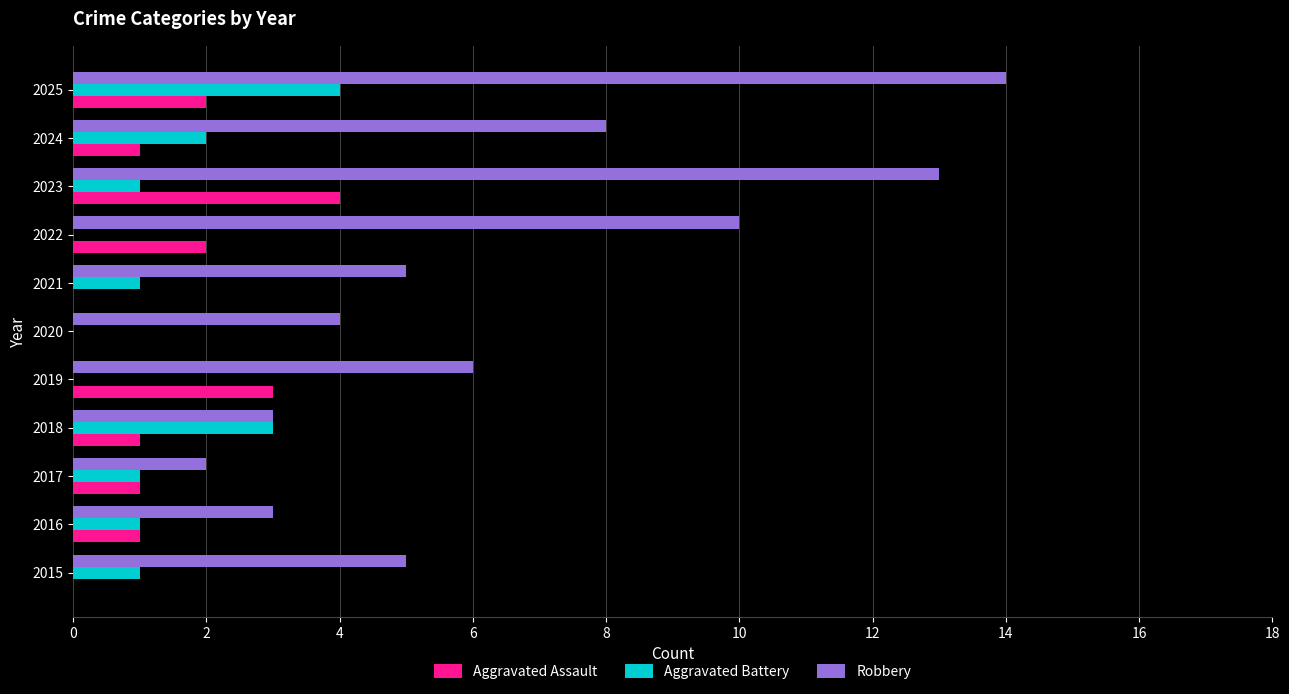

What is the maximum value shown in the chart?

14